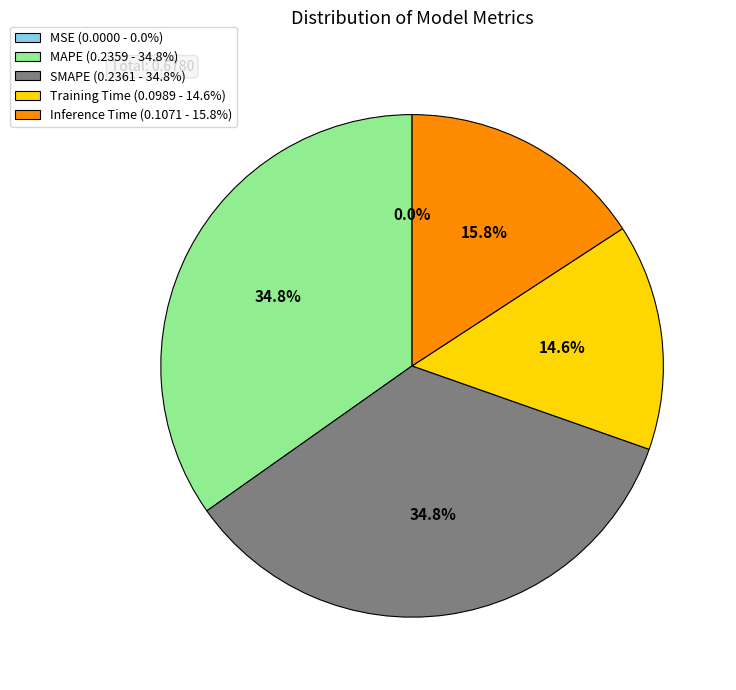

How much of the chart is everything except MAPE (0.2359 - 34.8%)?

65.2%